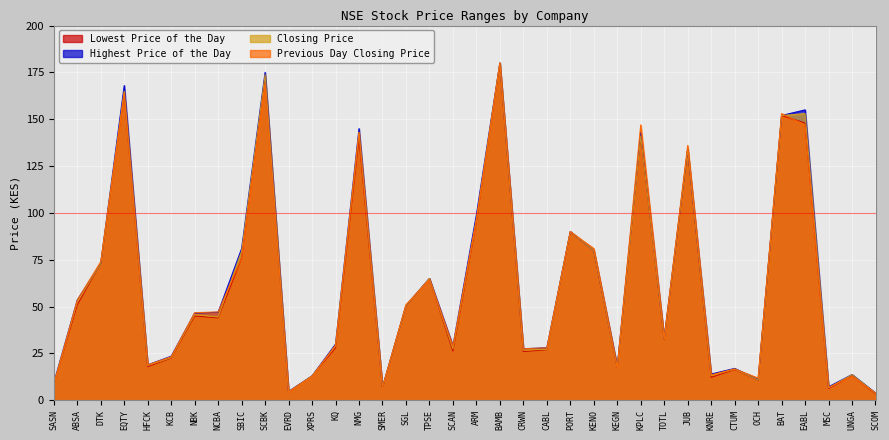

What position from the right is KCB?

31